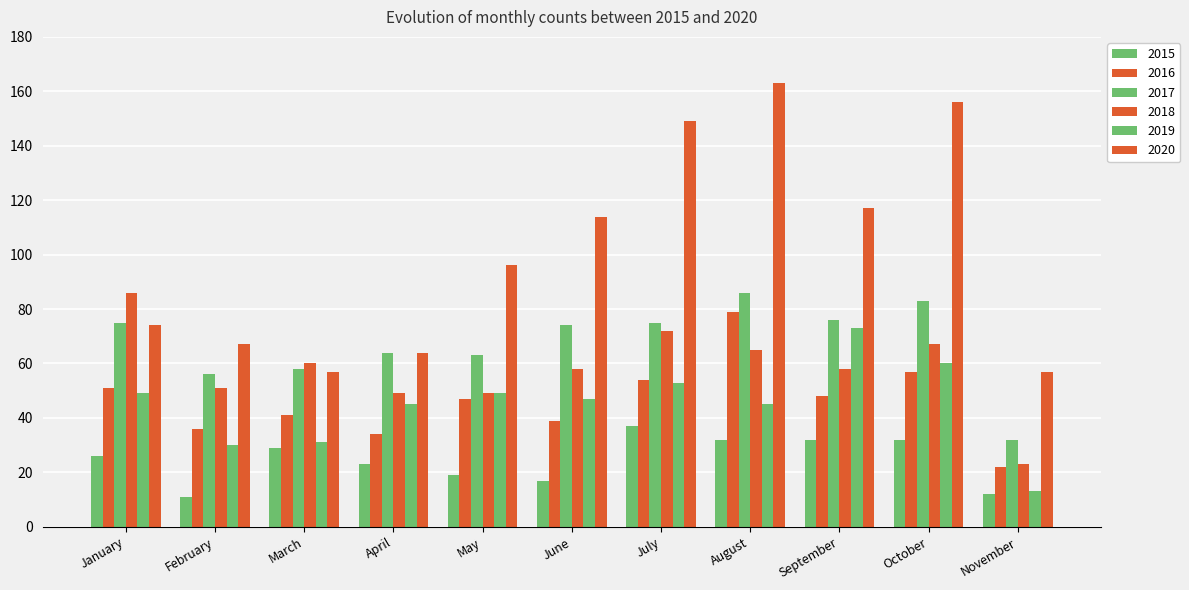

The 2016 series shows 26 at August. True or false?

False